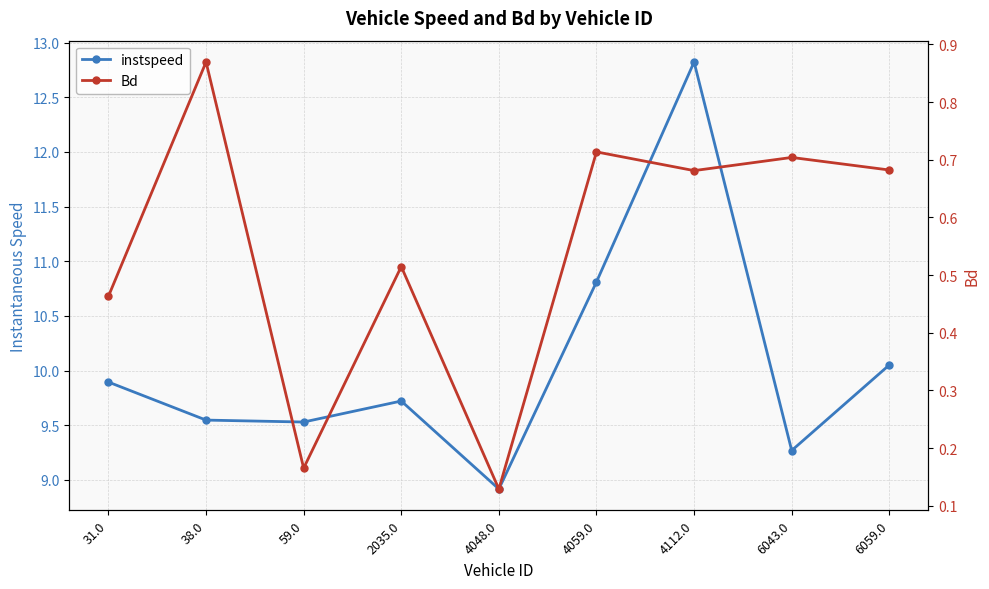

How many lines are shown in the chart?

2